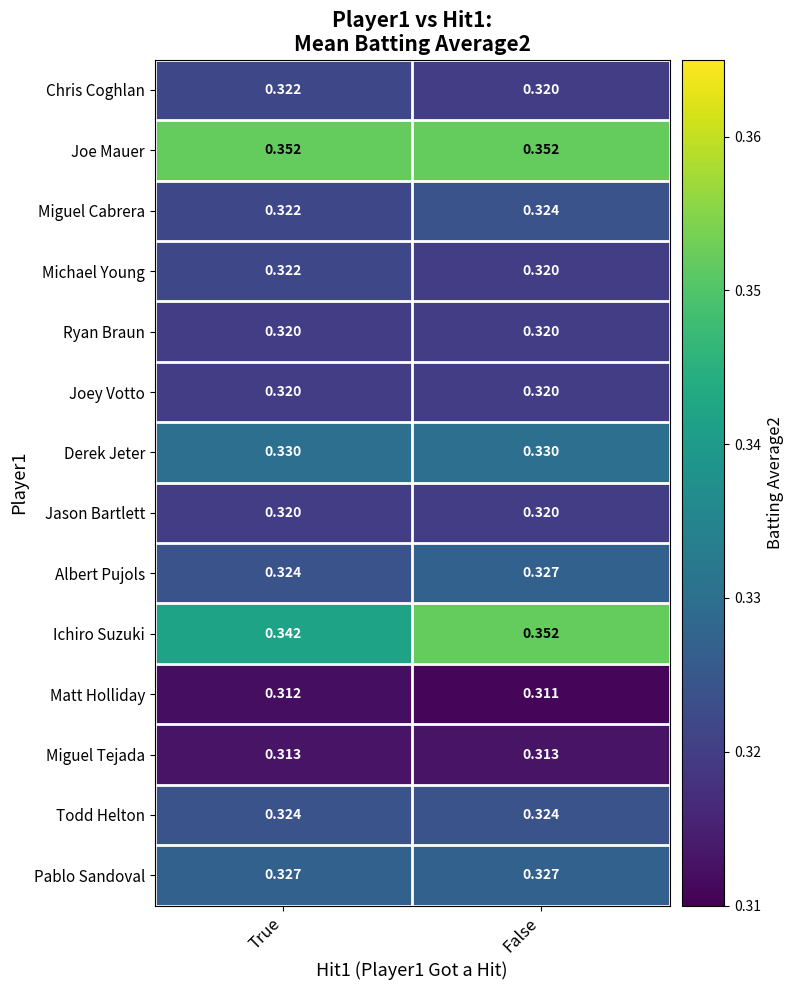

Is the value of Michael Young at True greater than the value of Joey Votto at True?

Yes